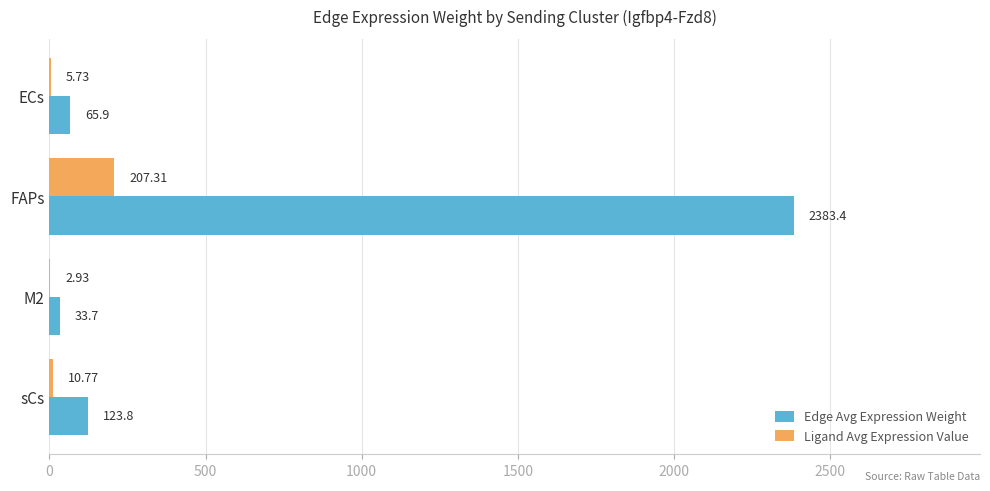

Which category has the highest value across all series?

FAPs